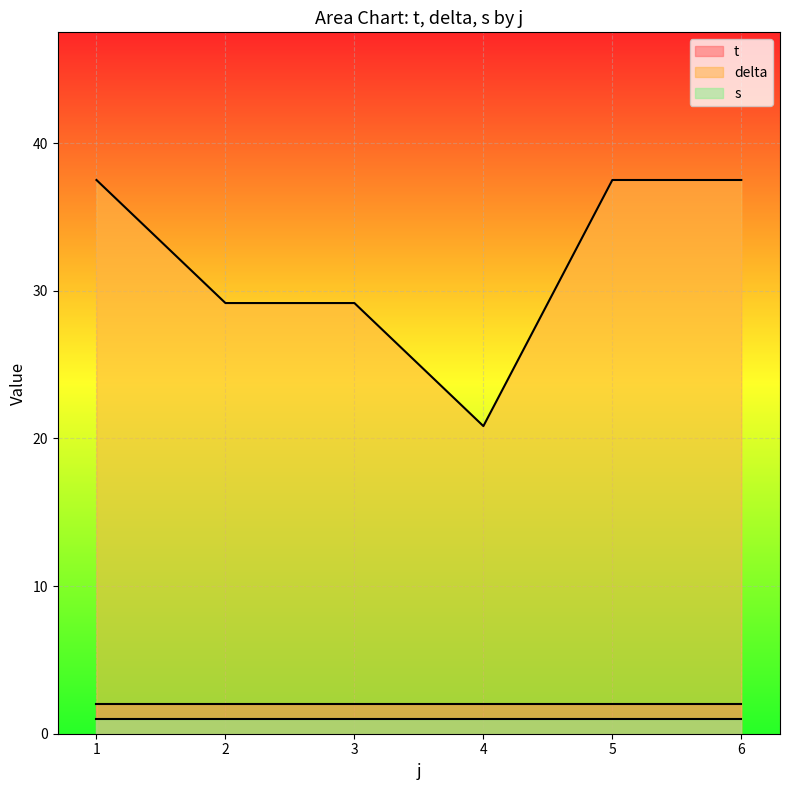

True or false: delta has more than 0 interior local peaks.

True